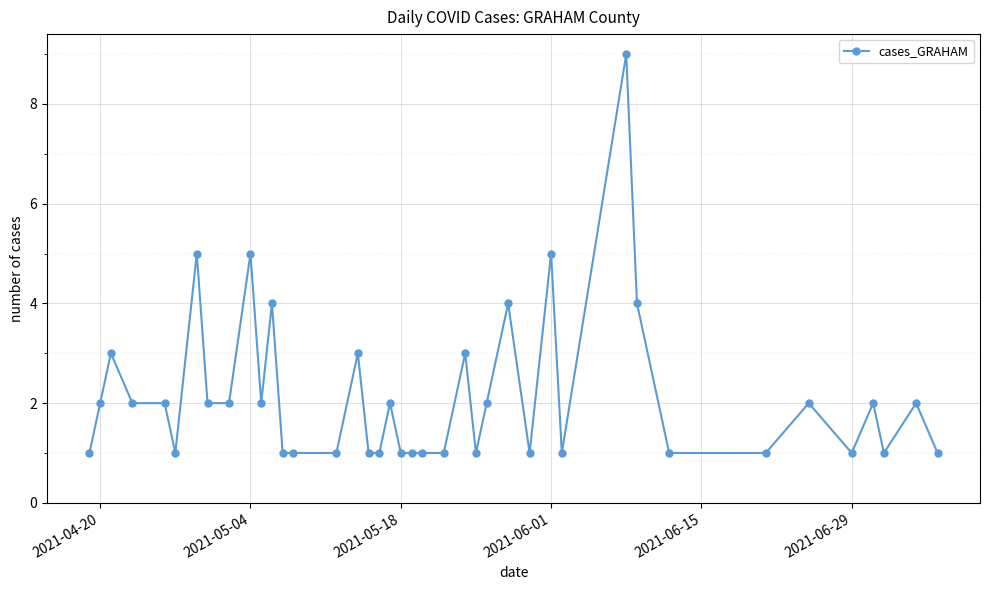

What is the difference between the maximum and second lowest values?

8